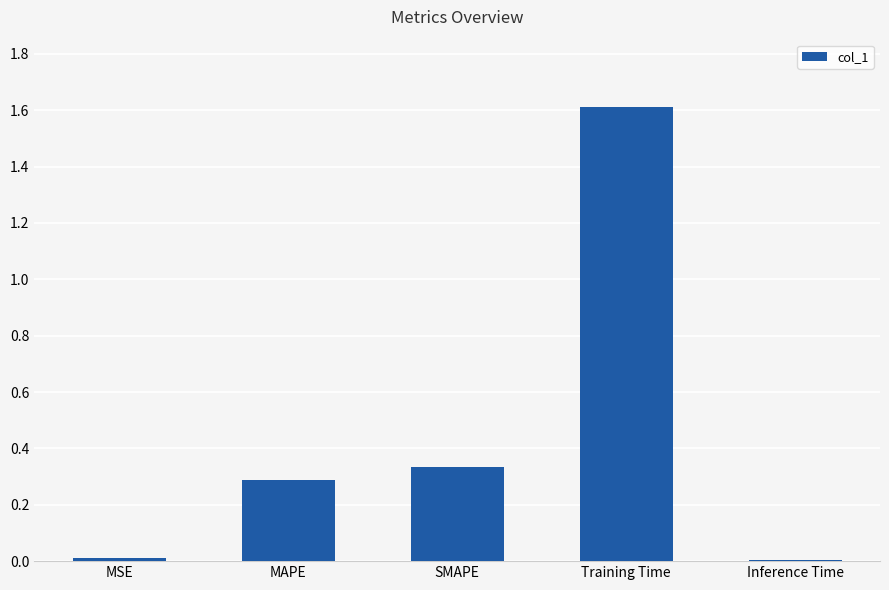

Between MAPE and SMAPE, which is larger?

SMAPE